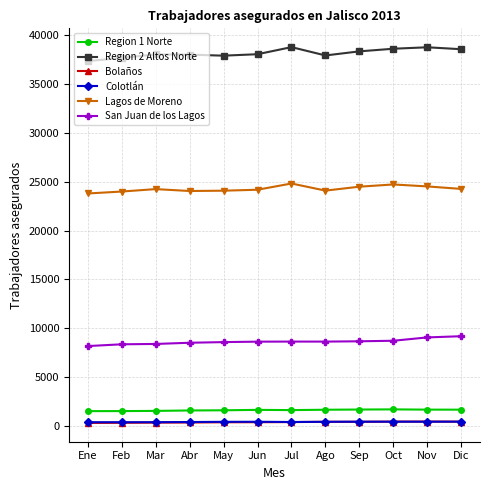

True or false: San Juan de los Lagos and Lagos de Moreno intersect in this chart.

False